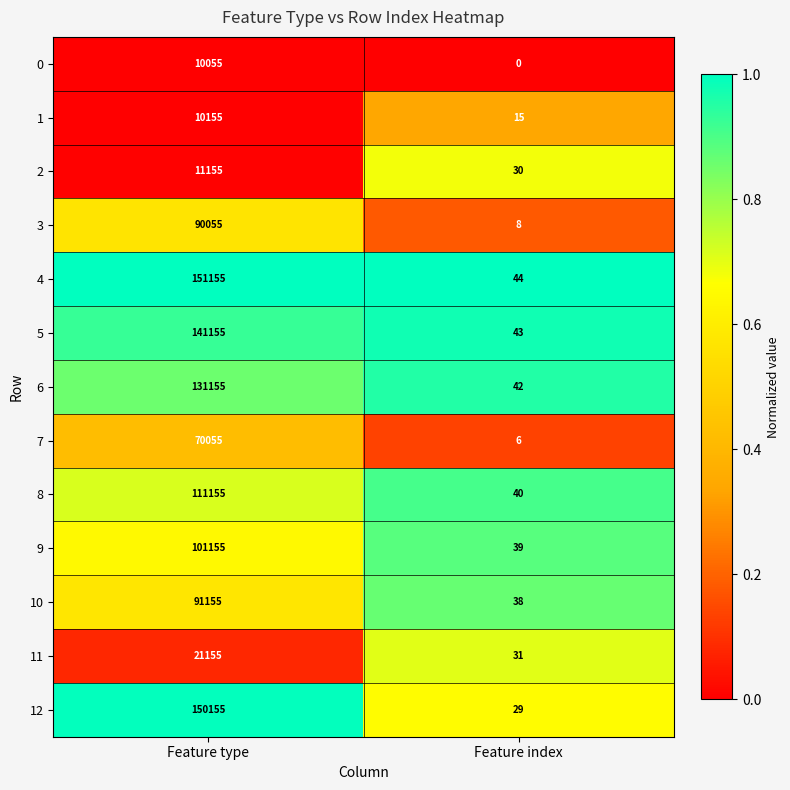

At which label is 8 closest to 55597?

Feature index